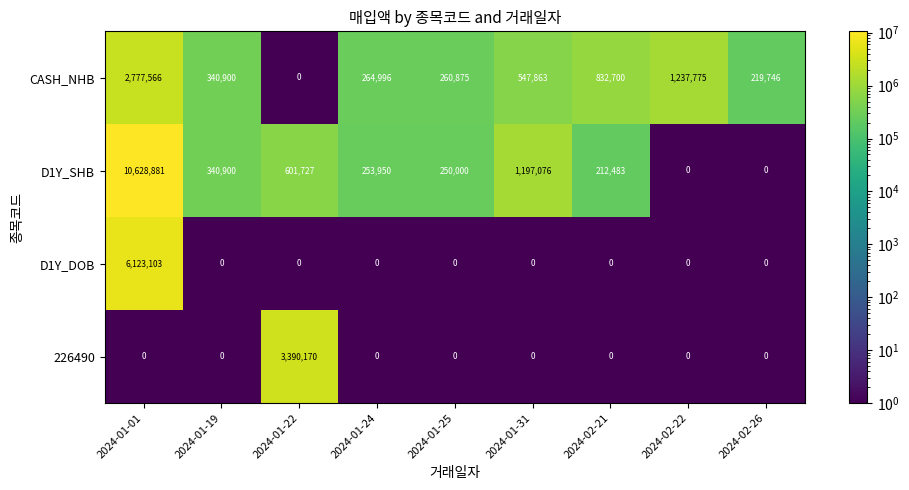

What is the maximum value shown in the chart?

10628881